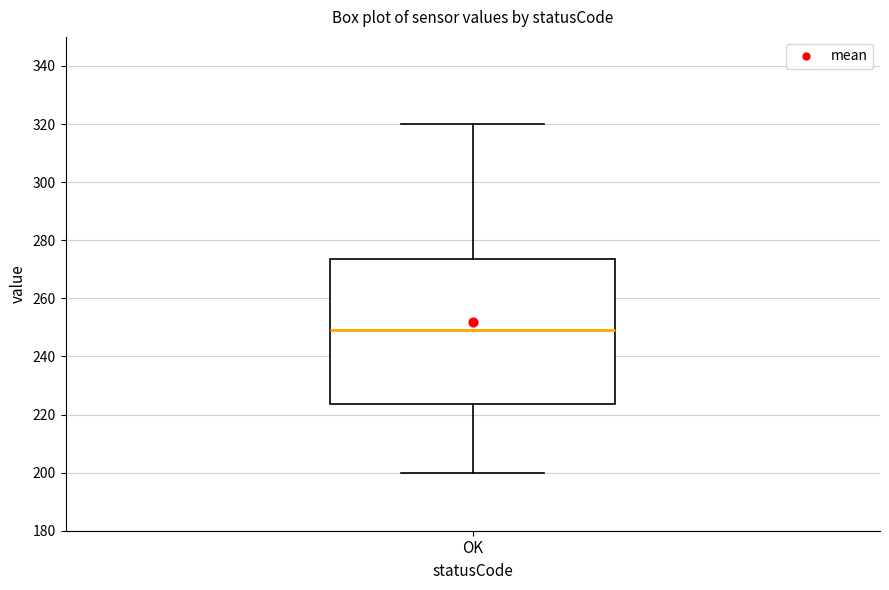

Where does the lower whisker of the box for OK end on the y-axis? The values are not printed on the chart, so give them approximately, as read against the axis.

200